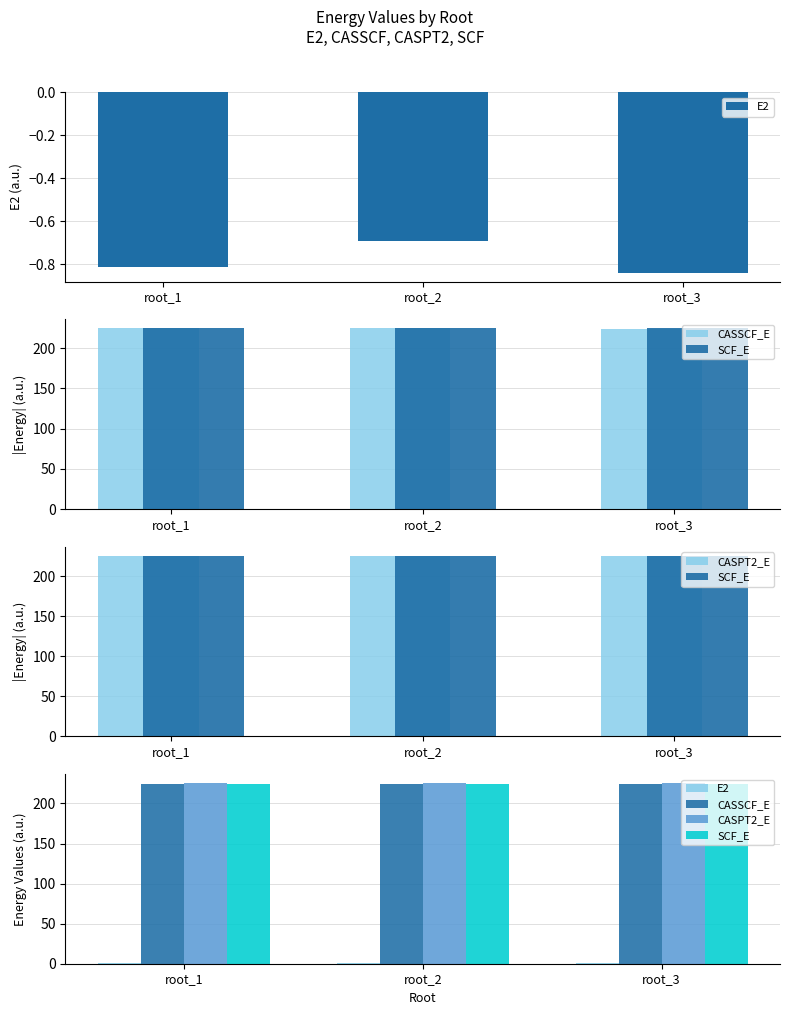

Is the value of SCF_E at root_3 greater than the value of CASPT2_E at root_1?

No